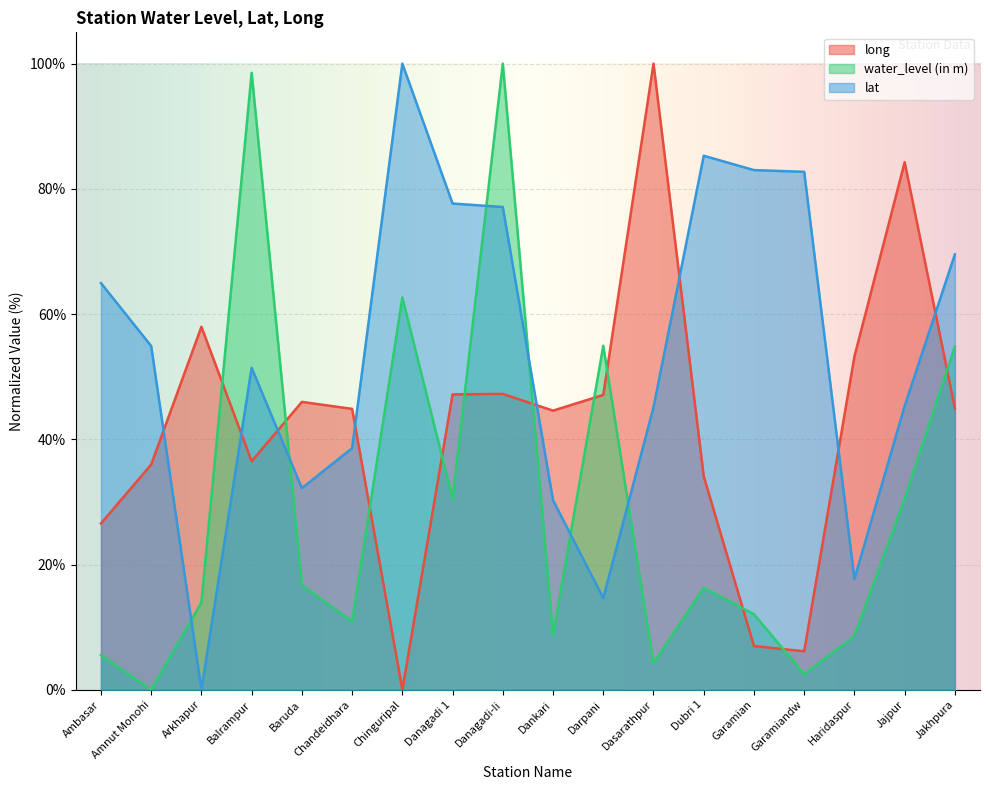

True or false: water_level (in m) has a value of 5.9 at Dasarathpur.

False